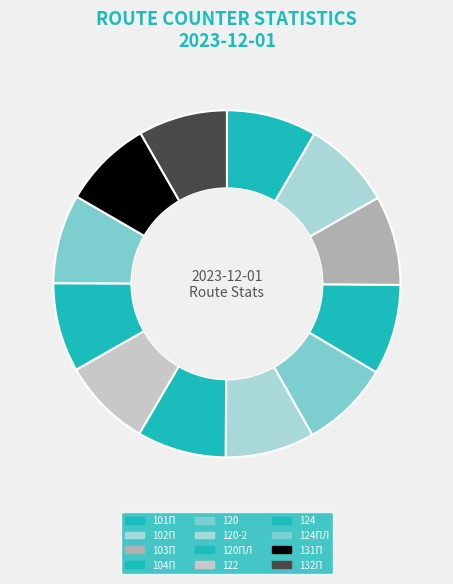

What is the total percentage of 104П and 124ПЛ?

16.7%